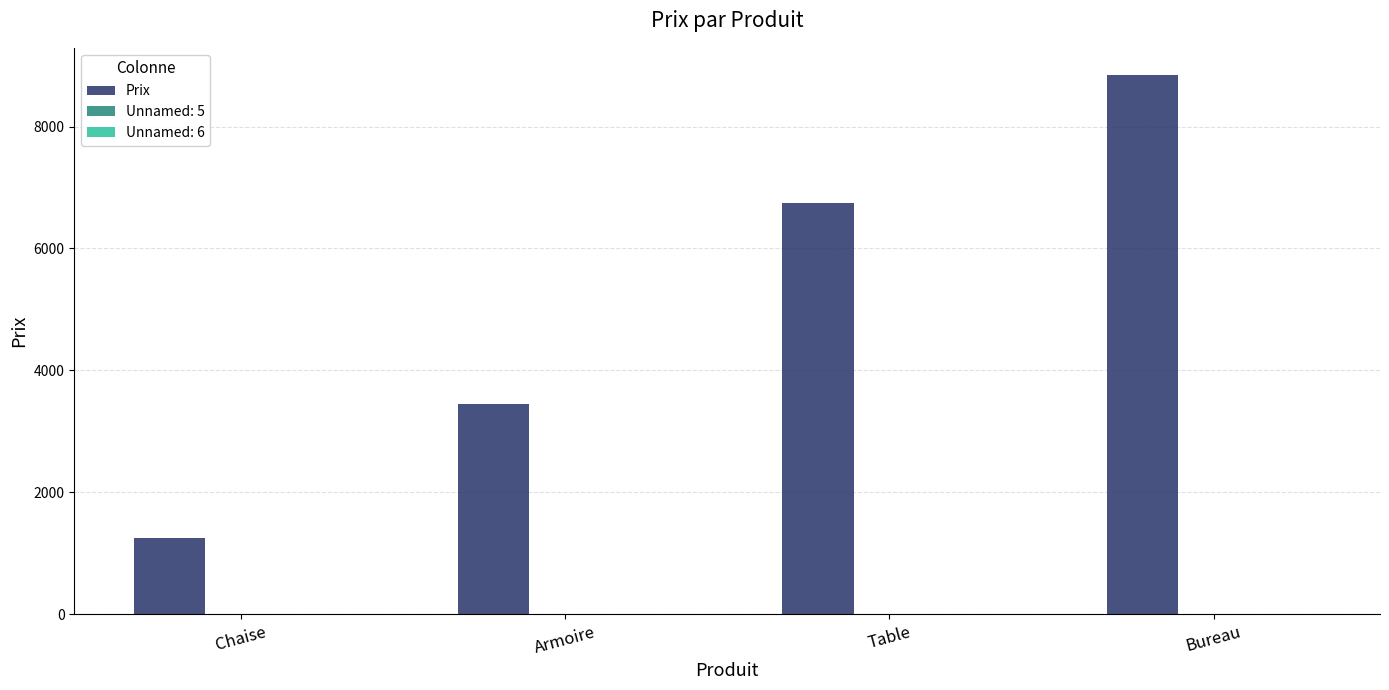

What is the maximum value shown in the chart?

8850